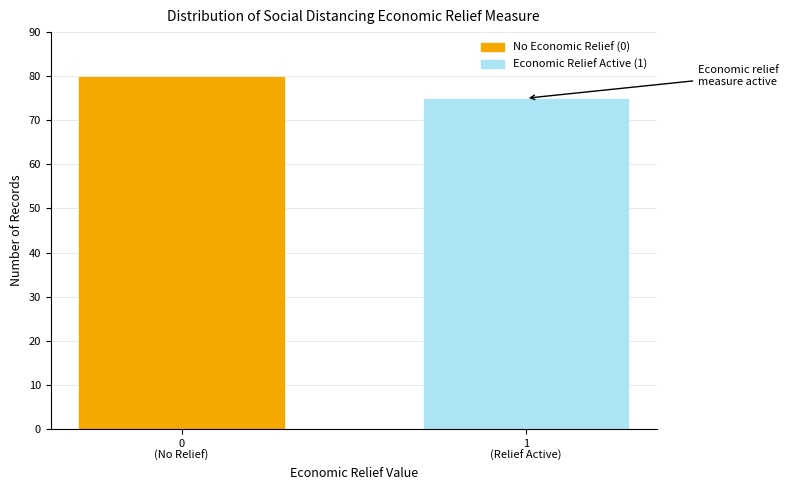

Reading left to right, transcribe all the data shown in this chart.

80	75